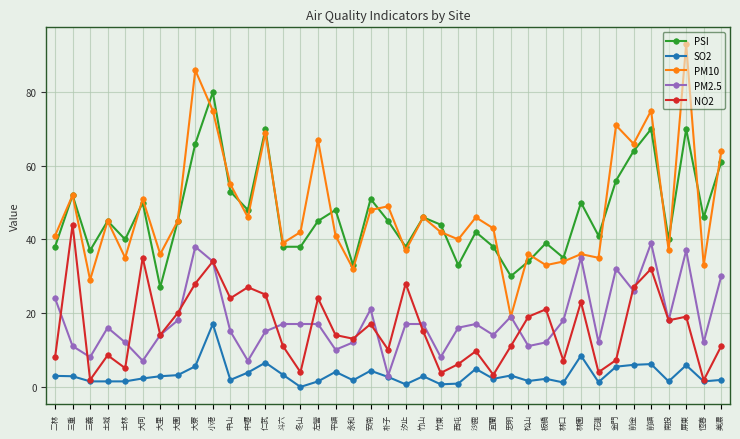

At 沙鹿, list the series in order from smallest to largest.

SO2, NO2, PM2.5, PSI, PM10